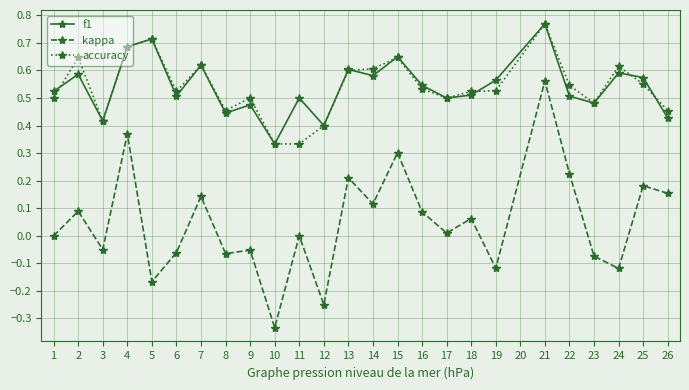

True or false: accuracy has more than 1 points higher than both neighbors.

True